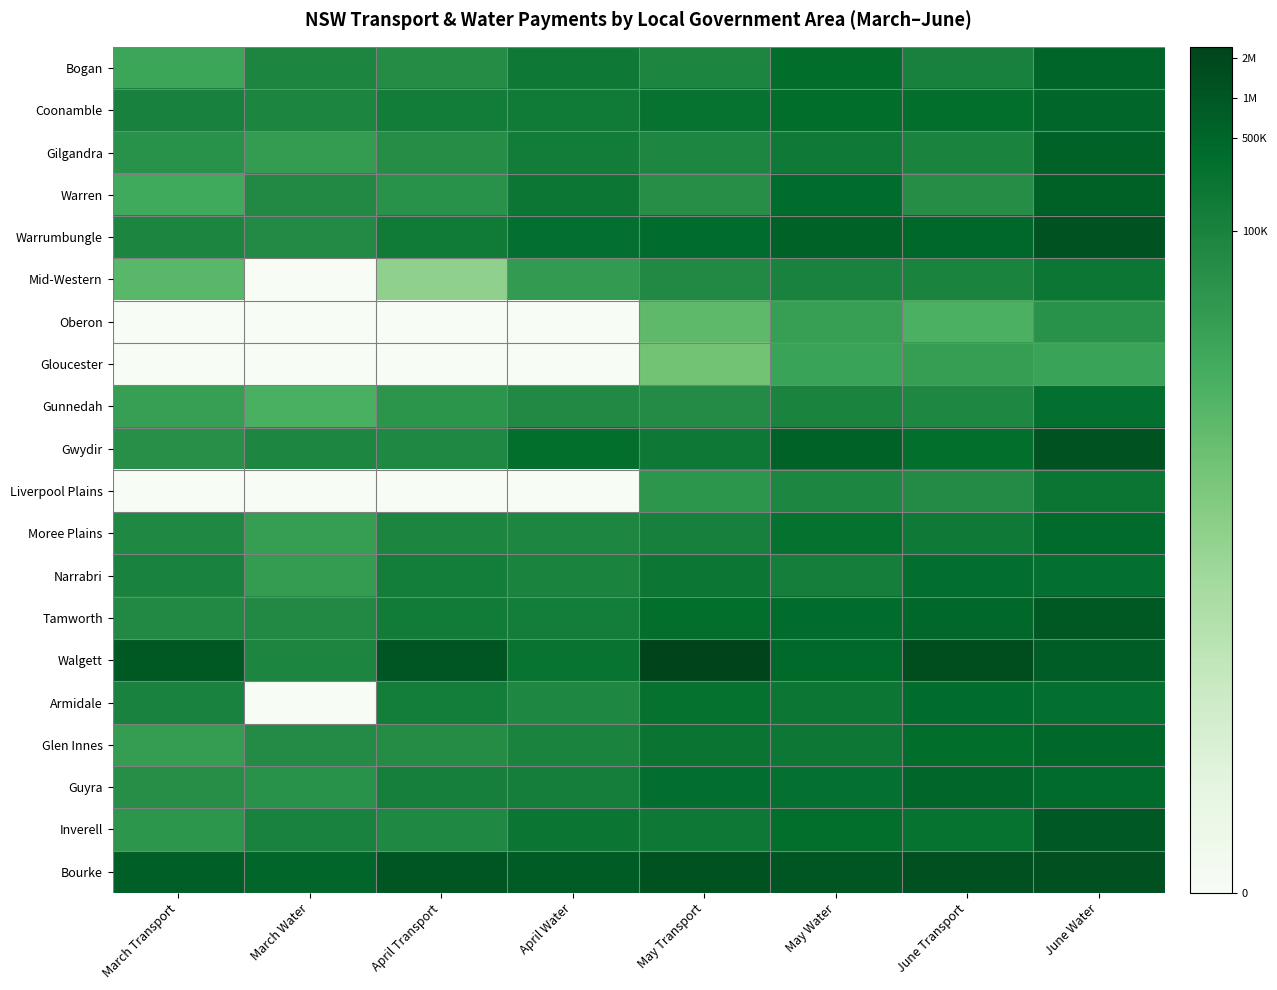

Reading right to left, extract all data points from this chart.

Bogan: June Water=13.2	June Transport=11.6	May Water=12.8	May Transport=11.3	April Water=12.1	April Transport=10.9	March Water=11.4	March Transport=9.5
Coonamble: June Water=13.1	June Transport=12.7	May Water=12.8	May Transport=12.5	April Water=12.0	April Transport=11.9	March Water=11.3	March Transport=11.6
Gilgandra: June Water=13.3	June Transport=11.4	May Water=12.0	May Transport=11.3	April Water=11.8	April Transport=10.9	March Water=10.1	March Transport=10.6
Warren: June Water=13.3	June Transport=10.9	May Water=12.9	May Transport=10.8	April Water=12.2	April Transport=10.6	March Water=11.1	March Transport=9.2
Warrumbungle: June Water=14.0	June Transport=13.1	May Water=13.3	May Transport=12.8	April Water=12.6	April Transport=12.0	March Water=11.1	March Transport=11.4
Mid-Western: June Water=12.2	June Transport=11.5	May Water=11.5	May Transport=11.1	April Water=10.1	April Transport=6.3	March Water=0.0	March Transport=8.3
Oberon: June Water=10.6	June Transport=8.8	May Water=9.9	May Transport=8.2	April Water=0.0	April Transport=0.0	March Water=0.0	March Transport=0.0
Gloucester: June Water=9.6	June Transport=9.9	May Water=9.6	May Transport=7.4	April Water=0.0	April Transport=0.0	March Water=0.0	March Transport=0.0
Gunnedah: June Water=12.6	June Transport=11.2	May Water=11.5	May Transport=11.0	April Water=11.1	April Transport=10.4	March Water=8.9	March Transport=9.8
Gwydir: June Water=14.1	June Transport=12.7	May Water=13.3	May Transport=12.1	April Water=12.7	April Transport=11.2	March Water=11.3	March Transport=10.8
Liverpool Plains: June Water=12.3	June Transport=11.0	May Water=11.3	May Transport=10.4	April Water=0.0	April Transport=0.0	March Water=0.0	March Transport=0.0
Moree Plains: June Water=12.9	June Transport=12.0	May Water=12.5	May Transport=11.6	April Water=11.3	April Transport=11.3	March Water=9.9	March Transport=11.2
Narrabri: June Water=12.6	June Transport=12.6	May Water=11.7	May Transport=12.2	April Water=11.5	April Transport=11.8	March Water=10.0	March Transport=11.5
Tamworth: June Water=13.8	June Transport=13.1	May Water=12.9	May Transport=12.7	April Water=11.8	April Transport=11.9	March Water=11.1	March Transport=11.1
Walgett: June Water=13.5	June Transport=14.3	May Water=12.9	May Transport=14.7	April Water=12.4	April Transport=13.9	March Water=11.3	March Transport=13.7
Armidale: June Water=12.6	June Transport=12.8	May Water=12.2	May Transport=12.5	April Water=11.3	April Transport=11.8	March Water=0.0	March Transport=11.5
Glen Innes: June Water=13.1	June Transport=12.8	May Water=12.1	May Transport=12.3	April Water=11.5	April Transport=10.9	March Water=11.0	March Transport=10.0
Guyra: June Water=12.9	June Transport=13.1	May Water=12.6	May Transport=12.7	April Water=11.8	April Transport=11.7	March Water=10.6	March Transport=10.8
Inverell: June Water=13.7	June Transport=12.5	May Water=12.7	May Transport=12.1	April Water=12.3	April Transport=11.2	March Water=11.5	March Transport=10.3
Bourke: June Water=14.1	June Transport=14.1	May Water=13.9	May Transport=14.0	April Water=13.6	April Transport=13.9	March Water=13.1	March Transport=13.5